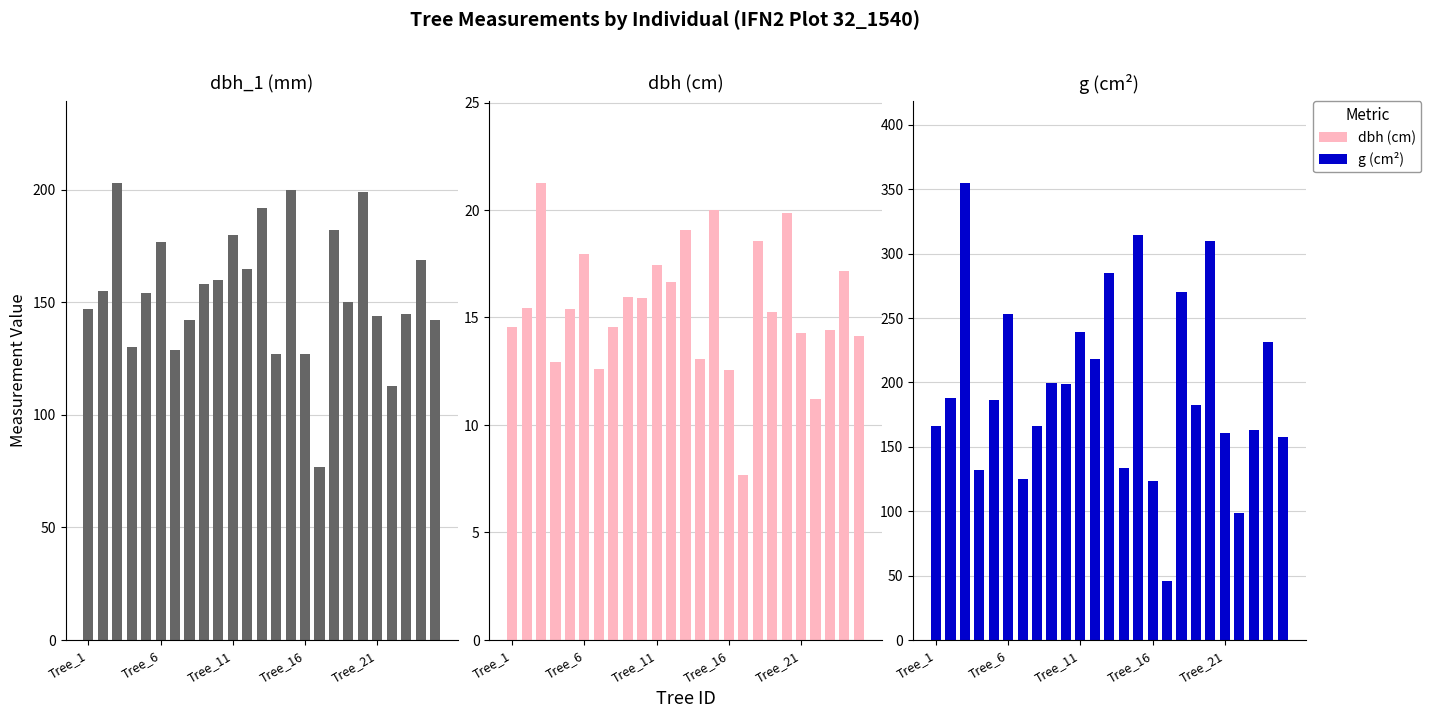

Rank the series by their maximum value, from lowest to highest.

dbh, dbh_1, g